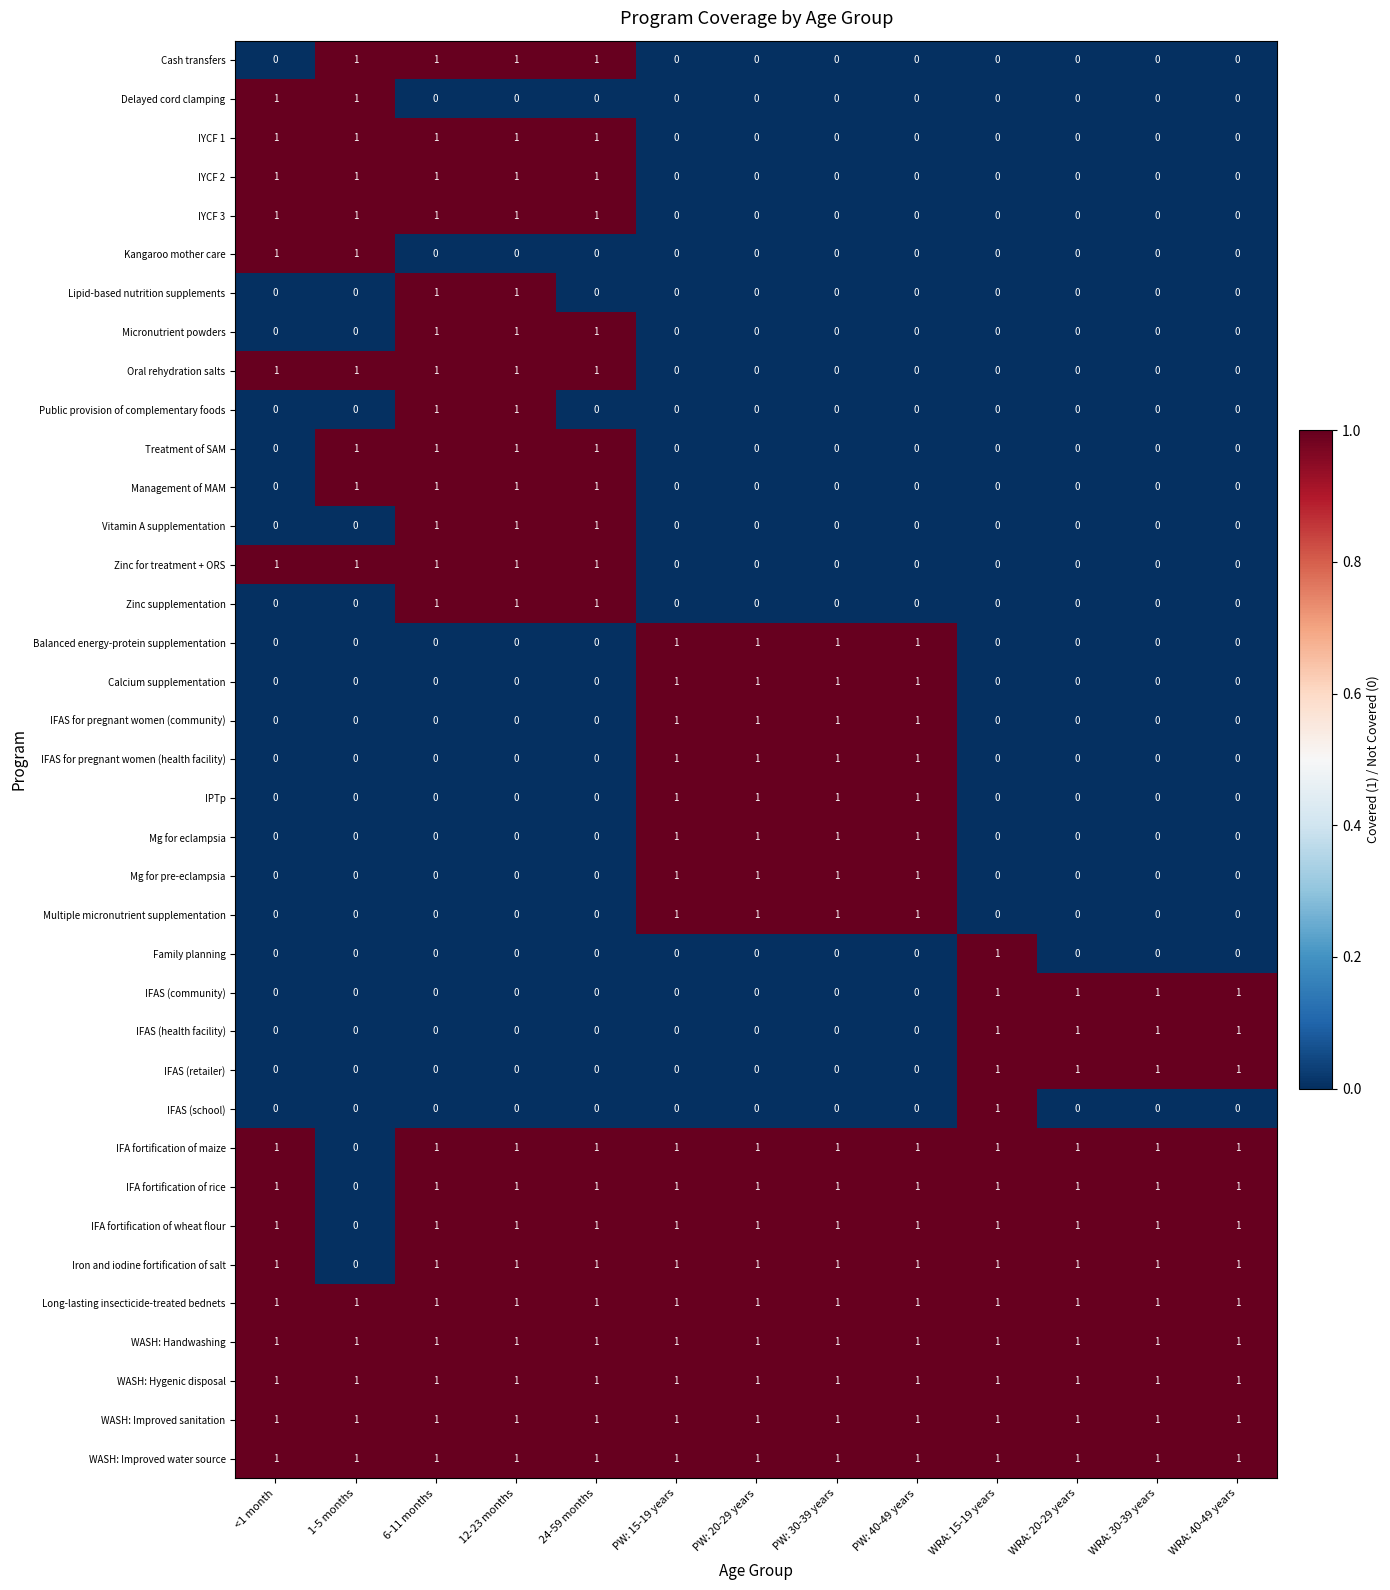

Count the IFA fortification of wheat flour values in the range 1 to 2.

12